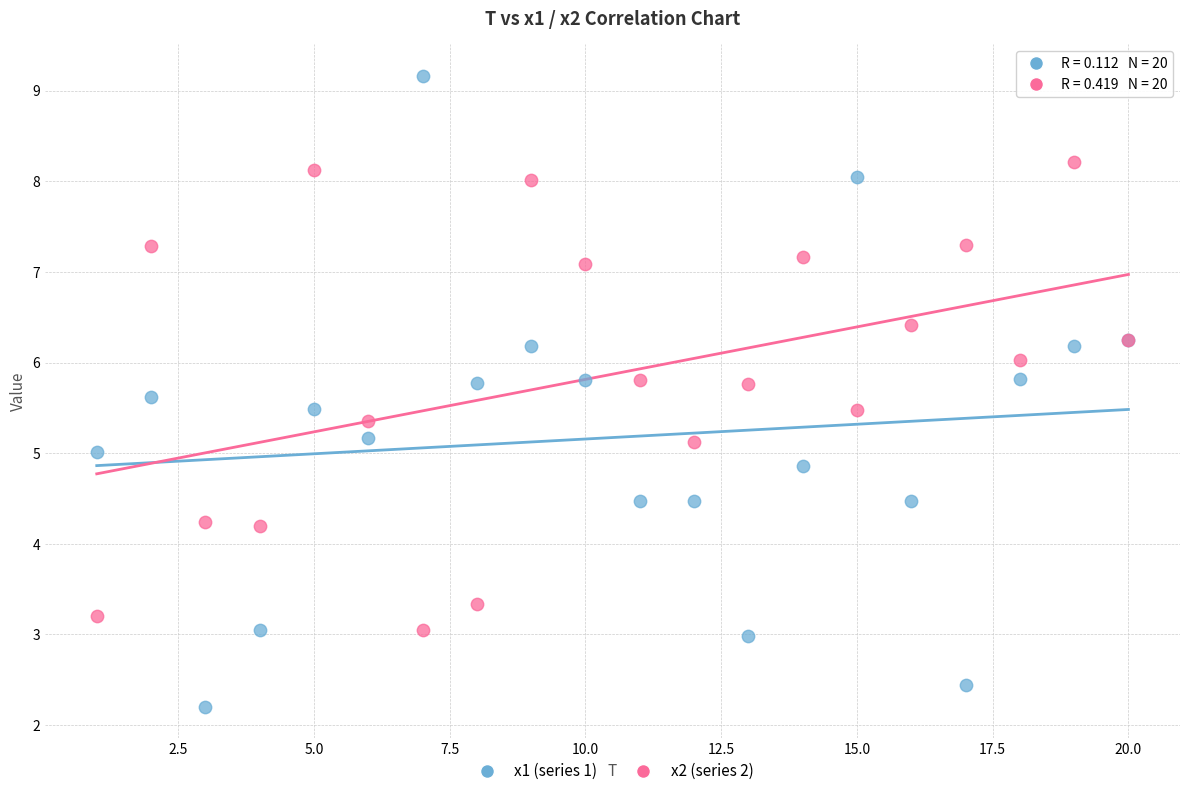

Which series contains the lowest Y value?

x1 (series 1)